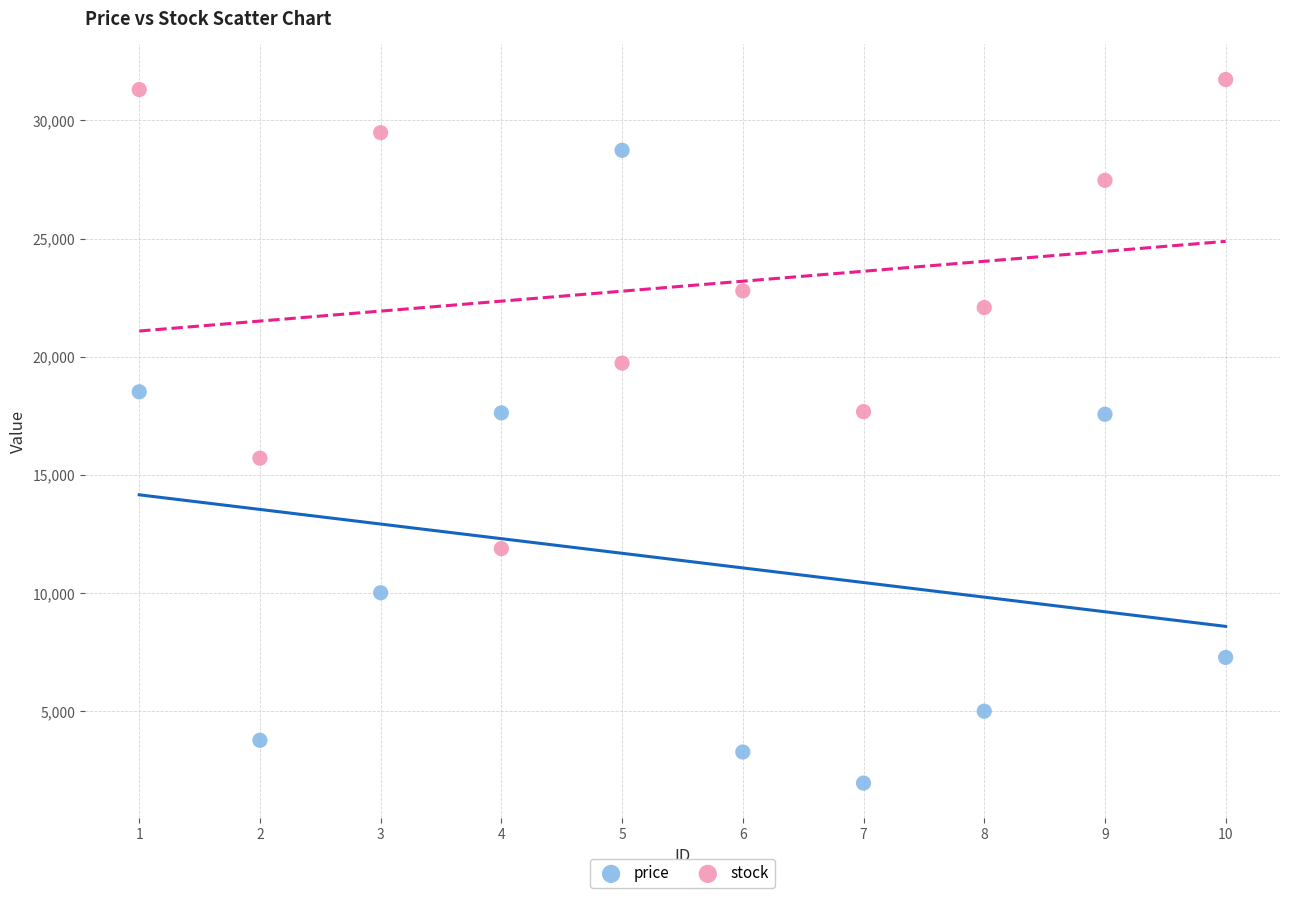

In the price series, what Y value is closest to 15351?

17568.7